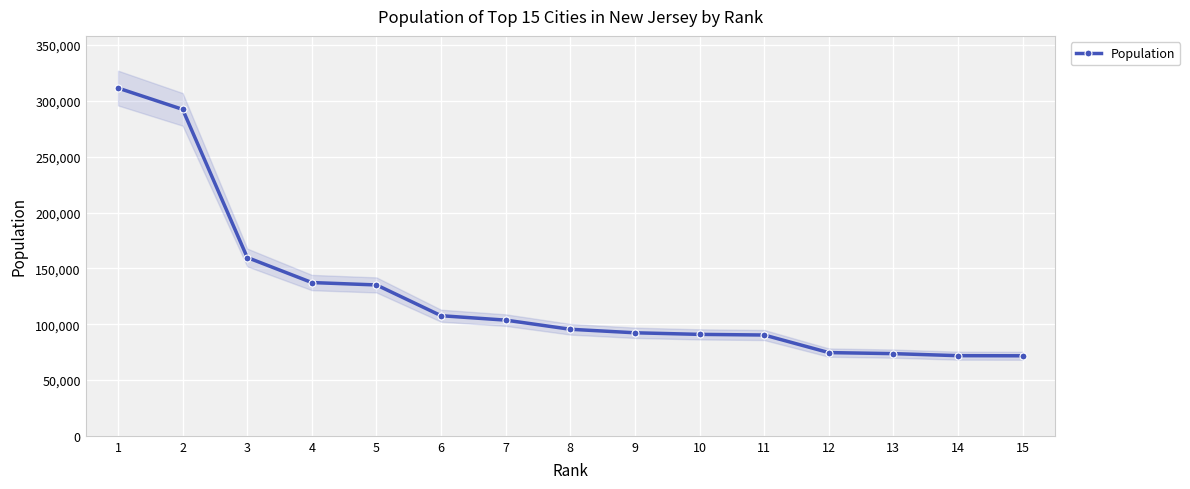

True or false: the data has more than 2 interior local peaks.

False